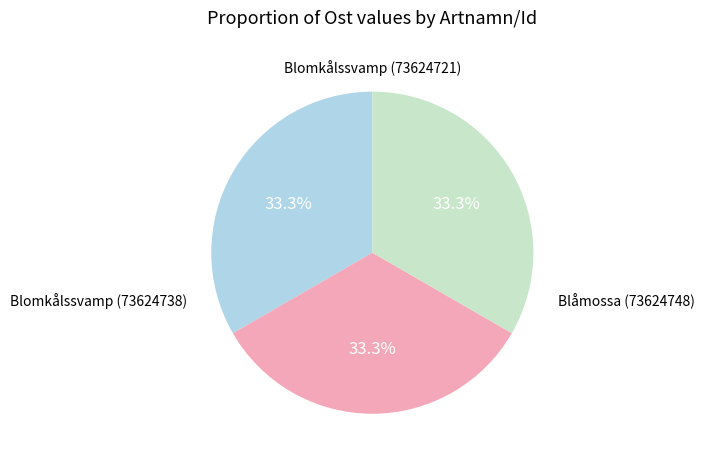

Is there a majority slice in this chart?

No